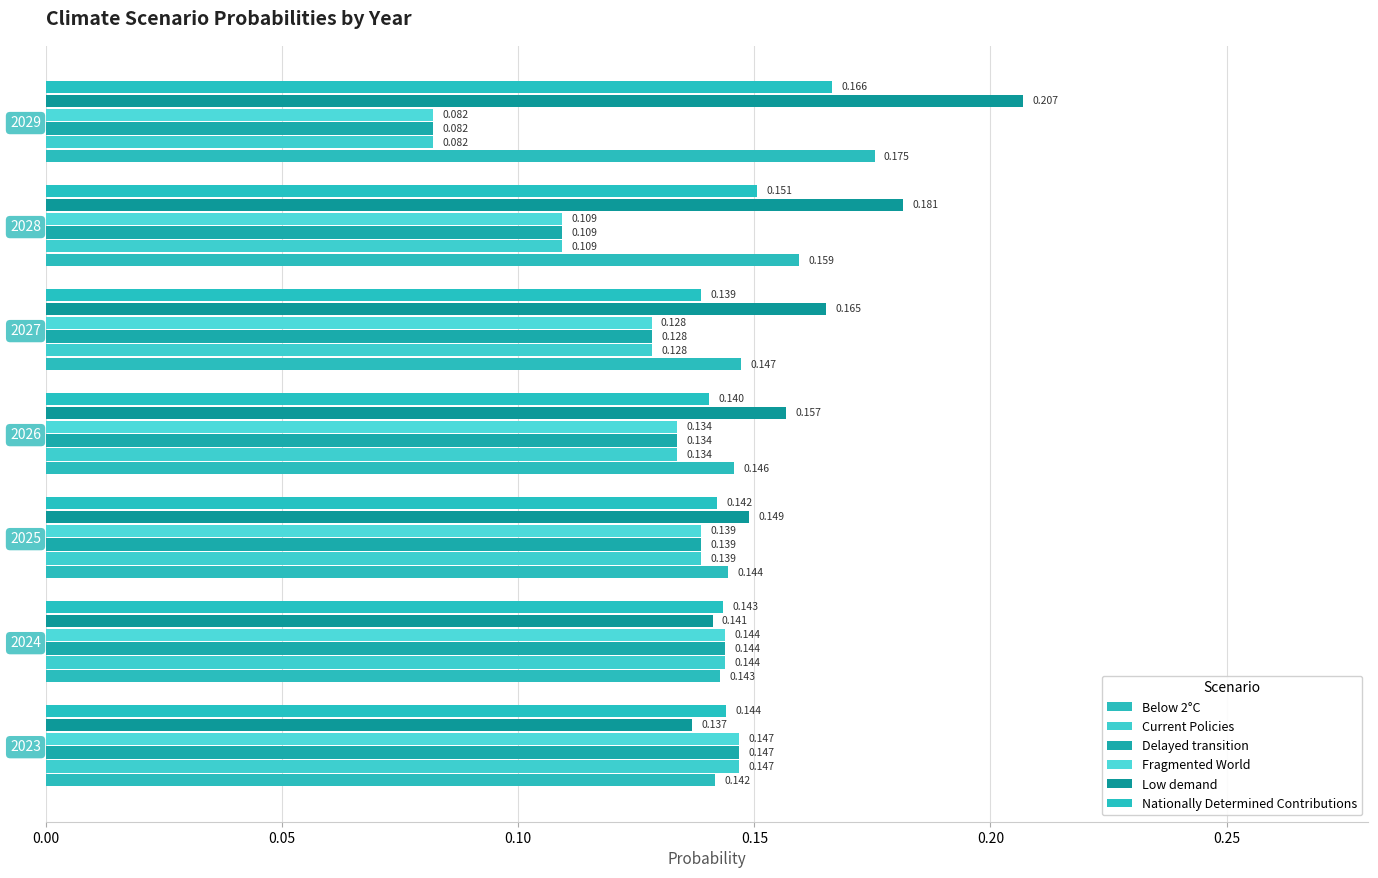

What is the sum of all Nationally Determined Contributions values?

1.0